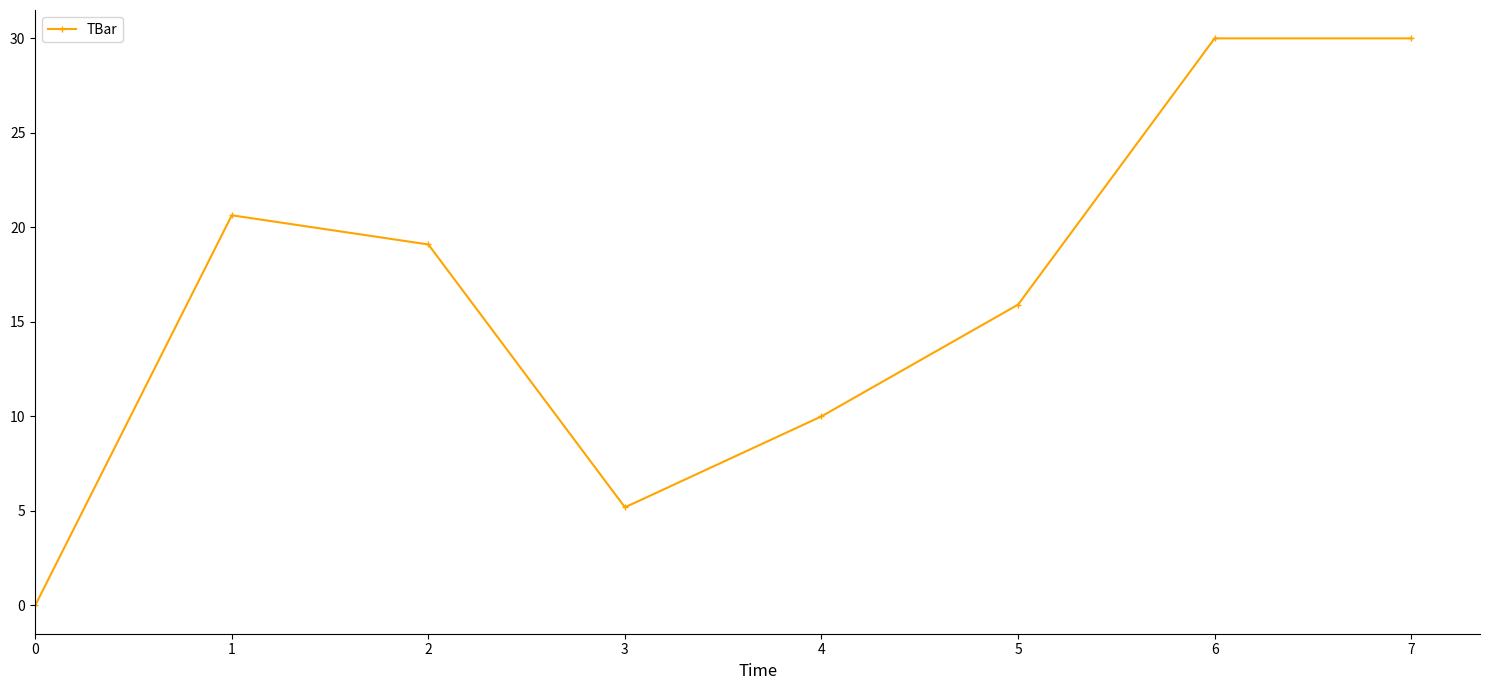

What is the difference between the values at 2 and 0?

19.1